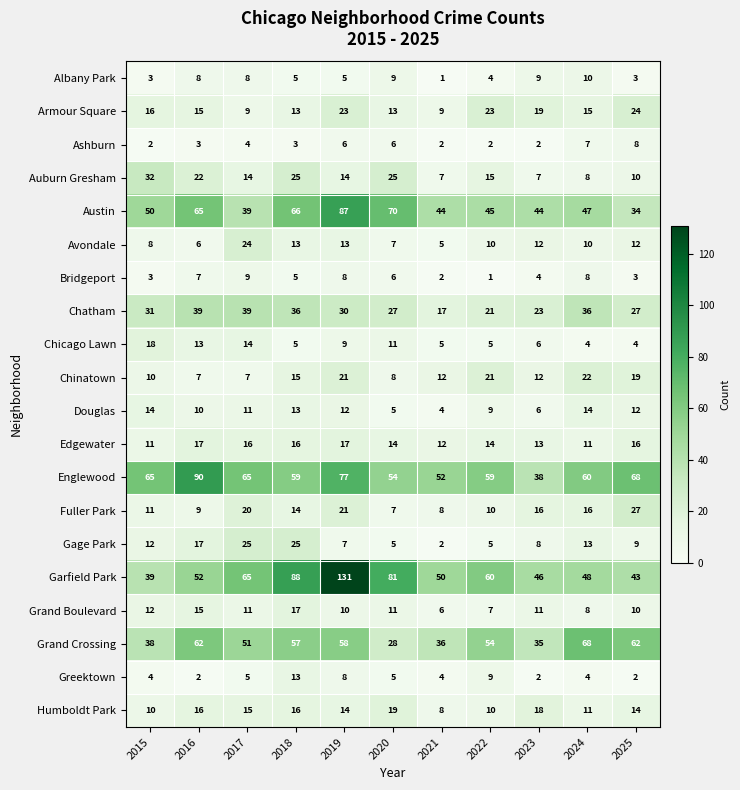

At which label is Douglas closest to 9?

2022